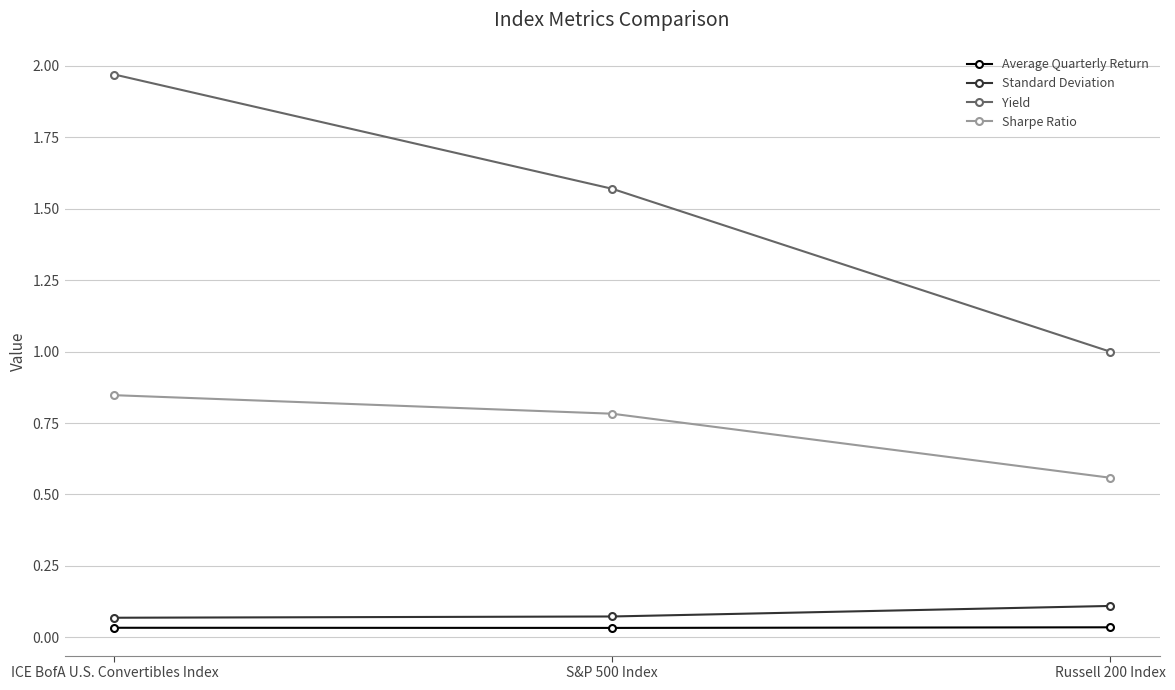

List the labels in order of Yield value, smallest first.

Russell 200 Index, S&P 500 Index, ICE BofA U.S. Convertibles Index